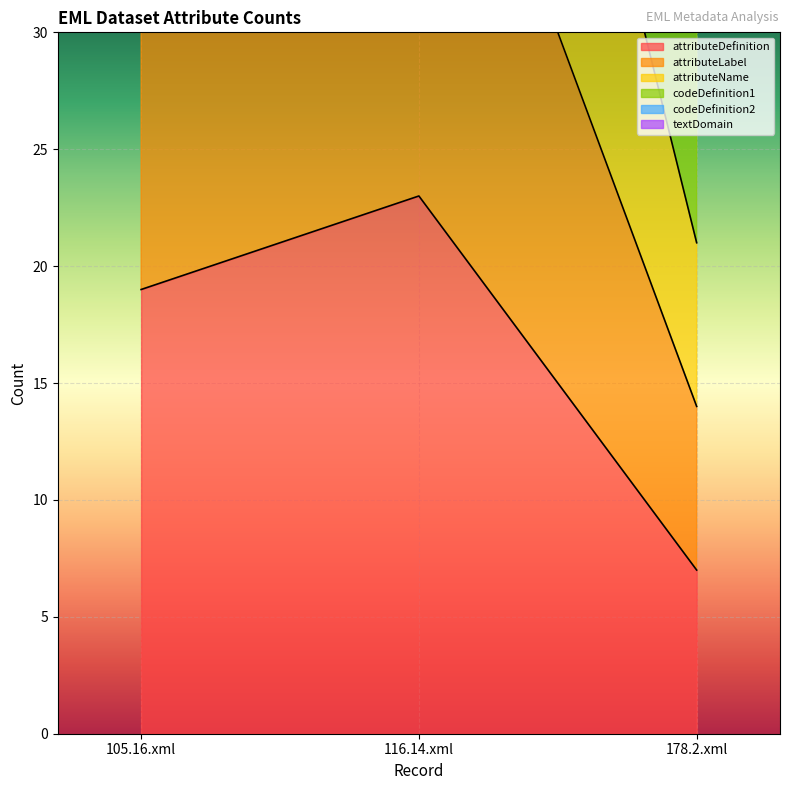

What value does the attributeName series have at 116.14.xml?

69